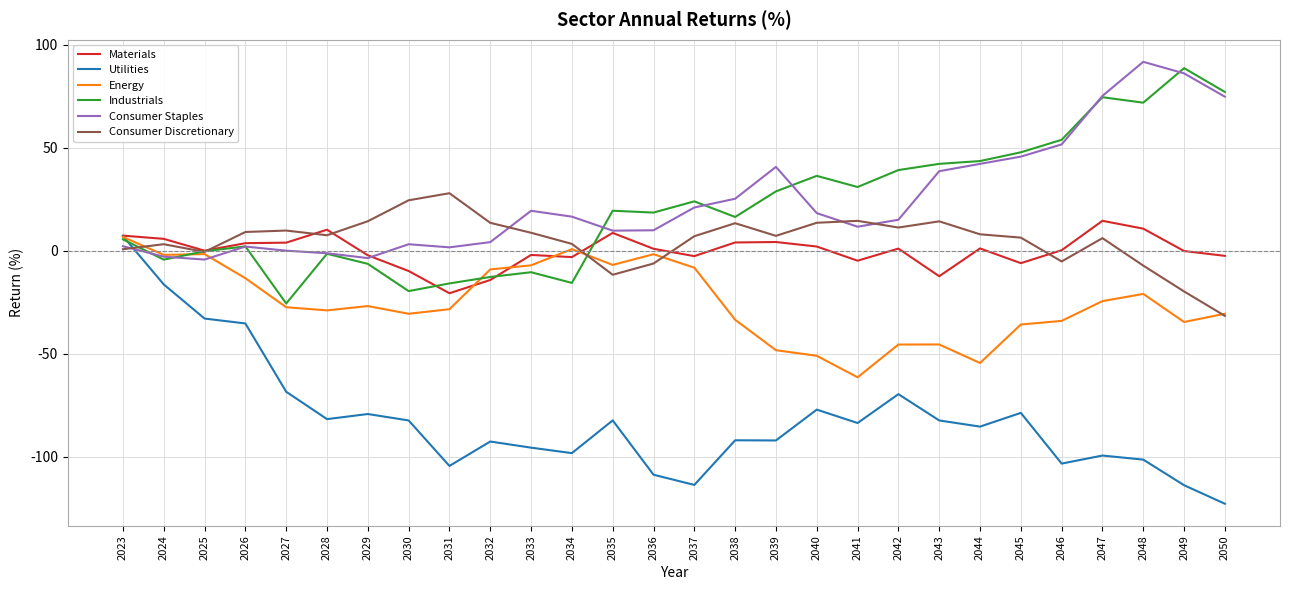

Is the value of Consumer Discretionary at 2031 greater than the value of Materials at 2023?

Yes